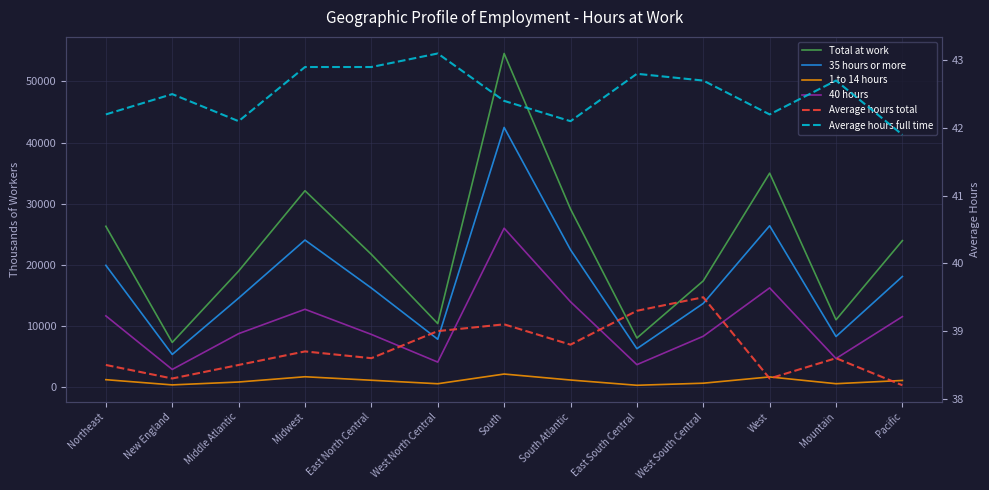

True or false: 1 to 14 hours and Average hours full time intersect in this chart.

False